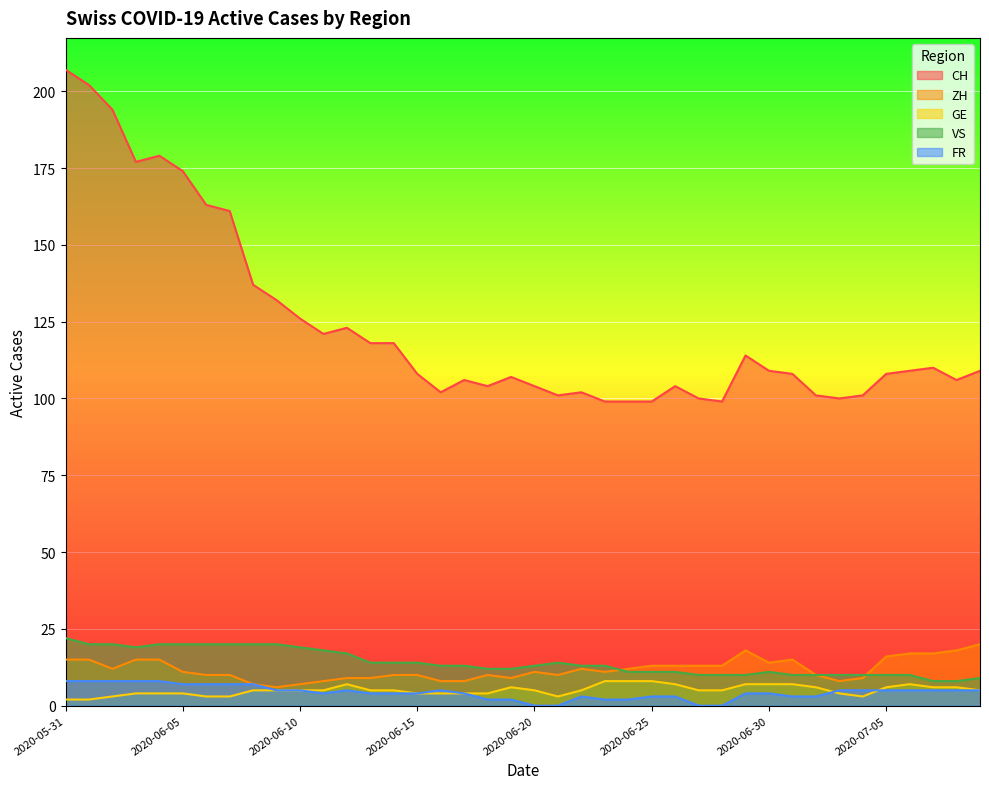

True or false: ZH and CH cross at least once.

False